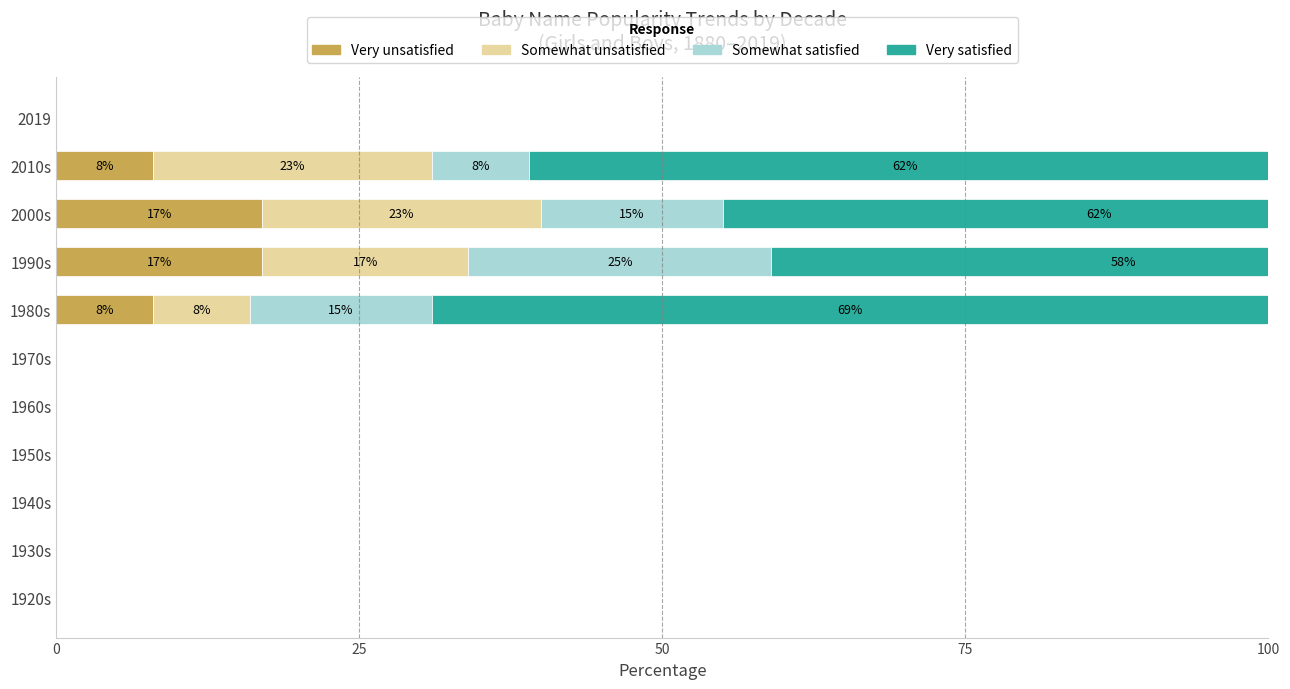

What is the average value of the Very unsatisfied series?

5